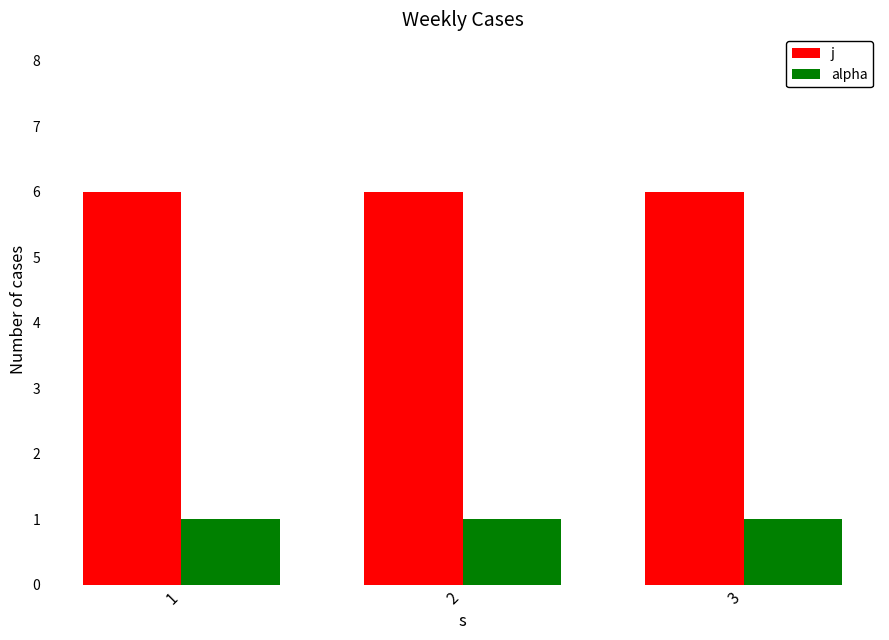

Rank the series by their average value, from lowest to highest.

alpha, j